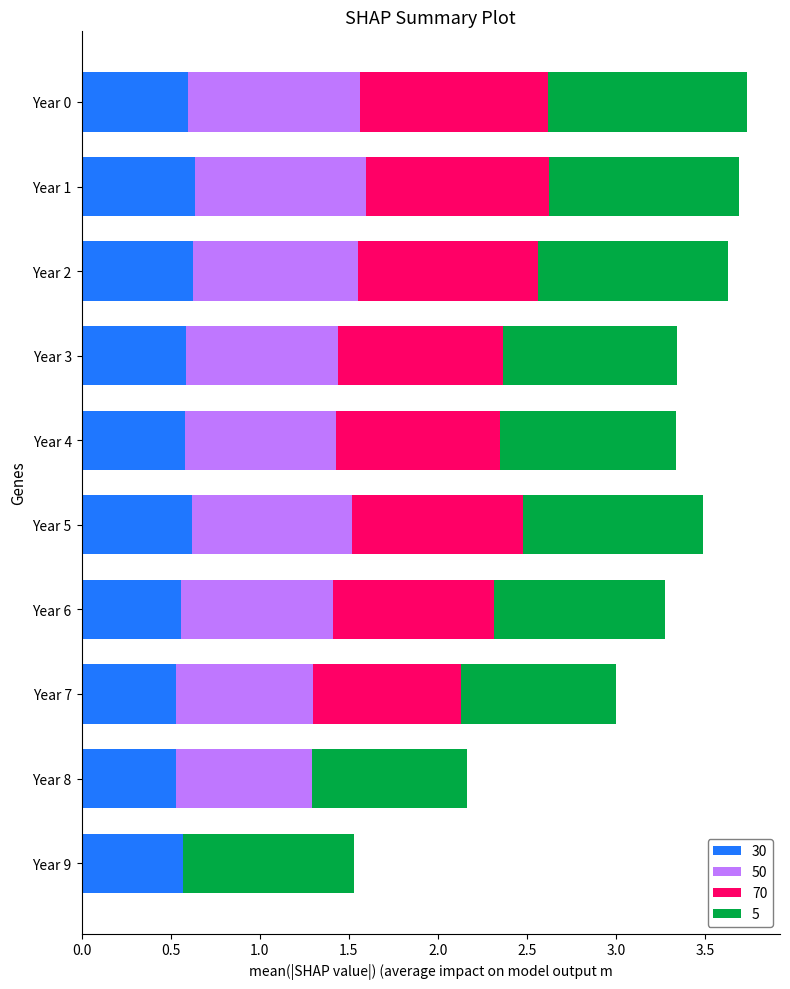

What is the total value across all series at Year 9?

1.5